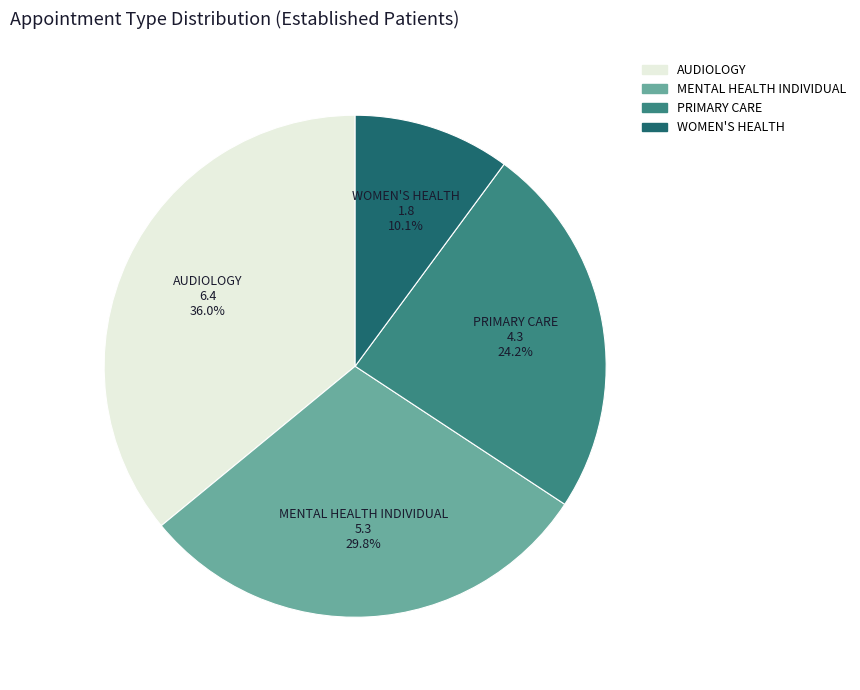

Does WOMEN'S HEALTH represent more than half of the total?

No